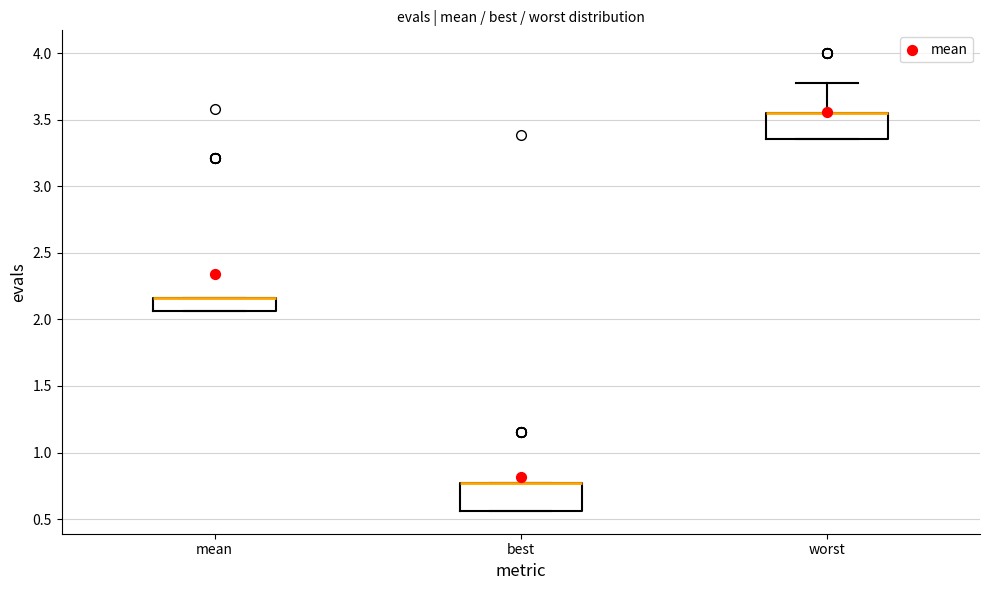

Reading left to right, read every box against the y-axis: the position of its median line, the range the box covers, and the ends of its whiskers. The values are not printed on the chart, so give them approximately, as read against the axis.

mean: median 2.15 (drawn on the box's upper edge), box 2.05 to 2.15, whiskers 2.05 to 2.15
best: median 0.75 (drawn on the box's upper edge), box 0.55 to 0.75, whiskers 0.55 to 0.75
worst: median 3.55 (drawn on the box's upper edge), box 3.35 to 3.55, whiskers 3.35 to 3.80